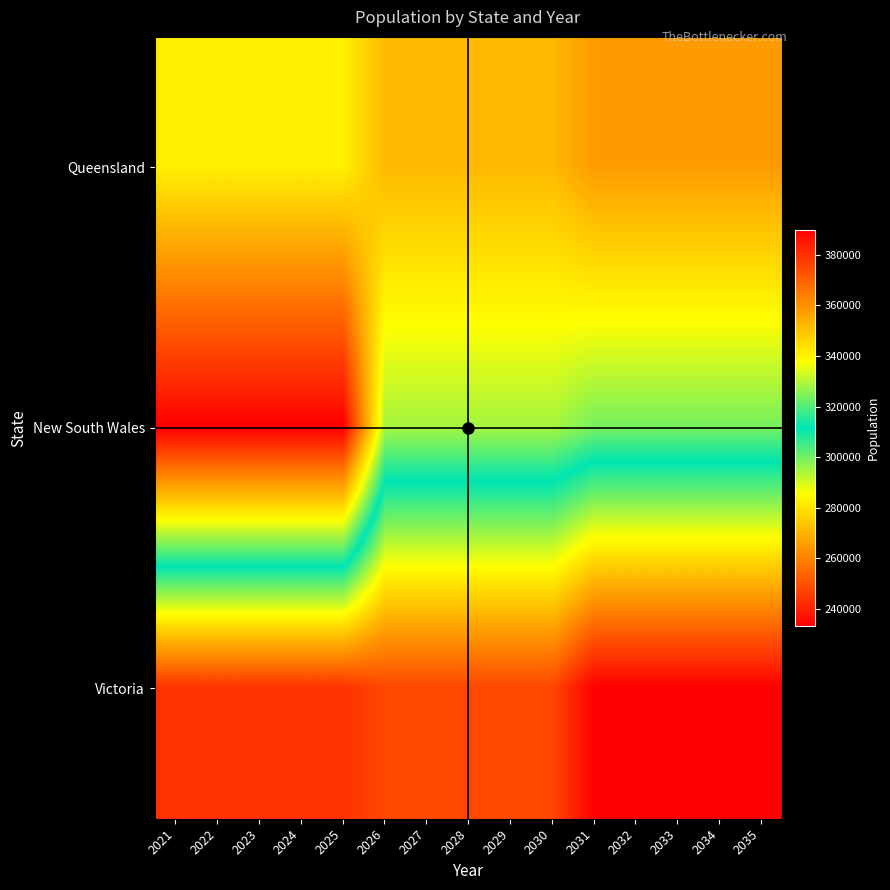

At which category is the sum across all series the highest?

2031